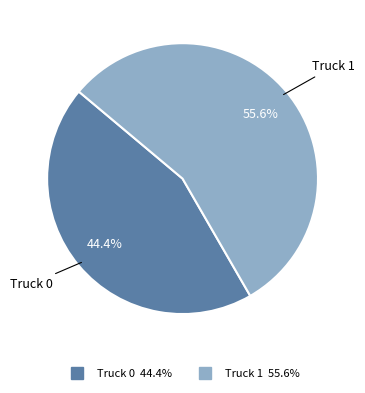

To the nearest percent, what portion does Truck 1 represent?

56%